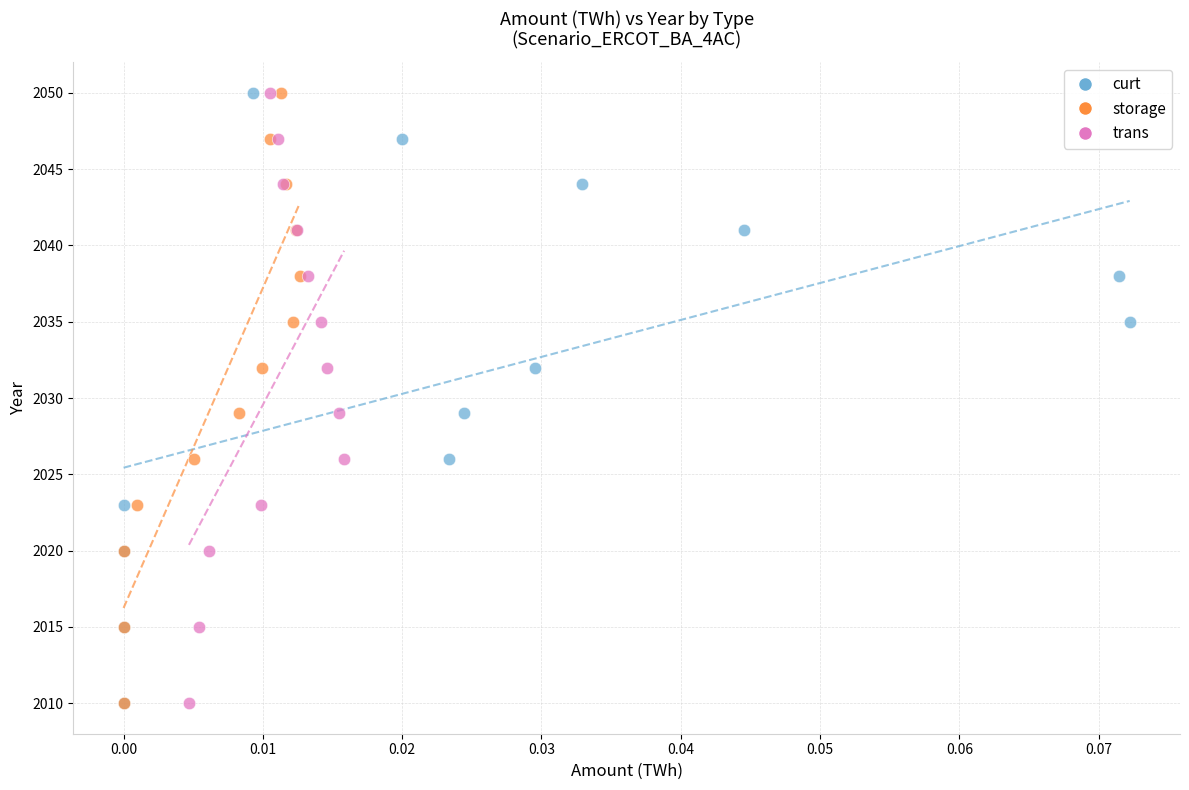

What are all the series names shown in the legend?

curt, storage, trans